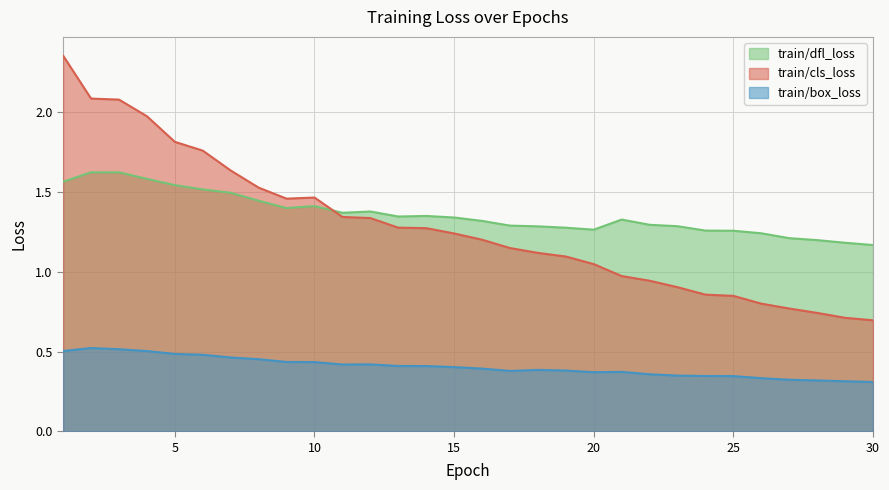

What is the sum of the train/cls_loss values at 10 and 27?

2.2